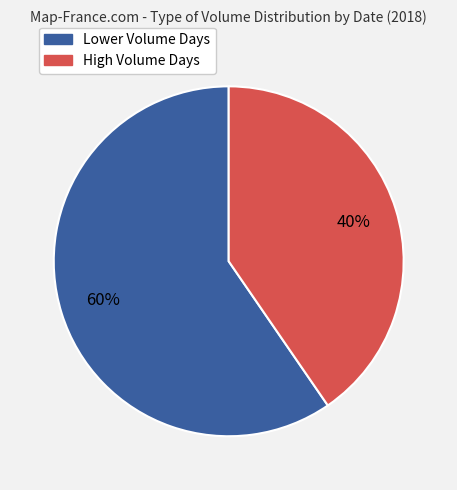

Count the number of slices in the pie.

2